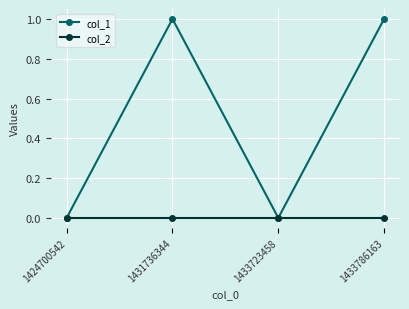

Reading left to right, list all the values displayed in this chart.

col_1: 1424700542=0	1431736344=1	1433723458=0	1433786163=1
col_2: 1424700542=0	1431736344=0	1433723458=0	1433786163=0